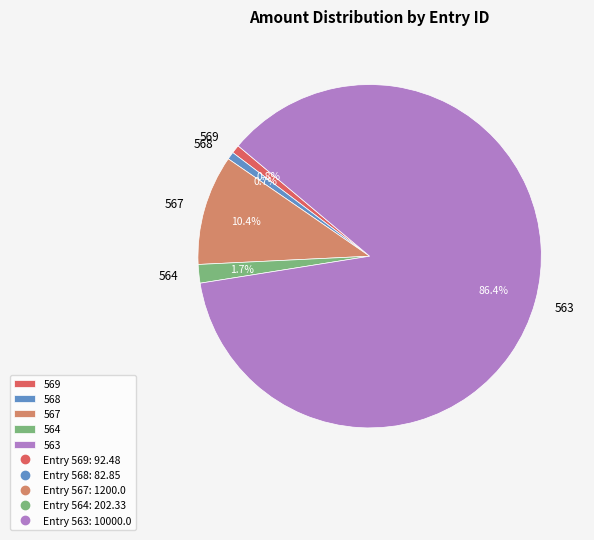

How many segments does this pie chart have?

5